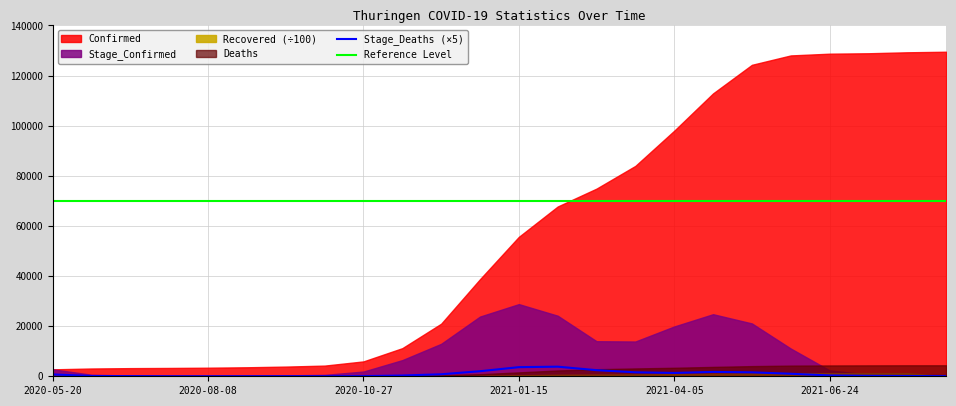

Rank the series at 2020-07-19 from lowest to highest value.

Stage_Deaths, Stage_Confirmed, Deaths, Recovered, Confirmed